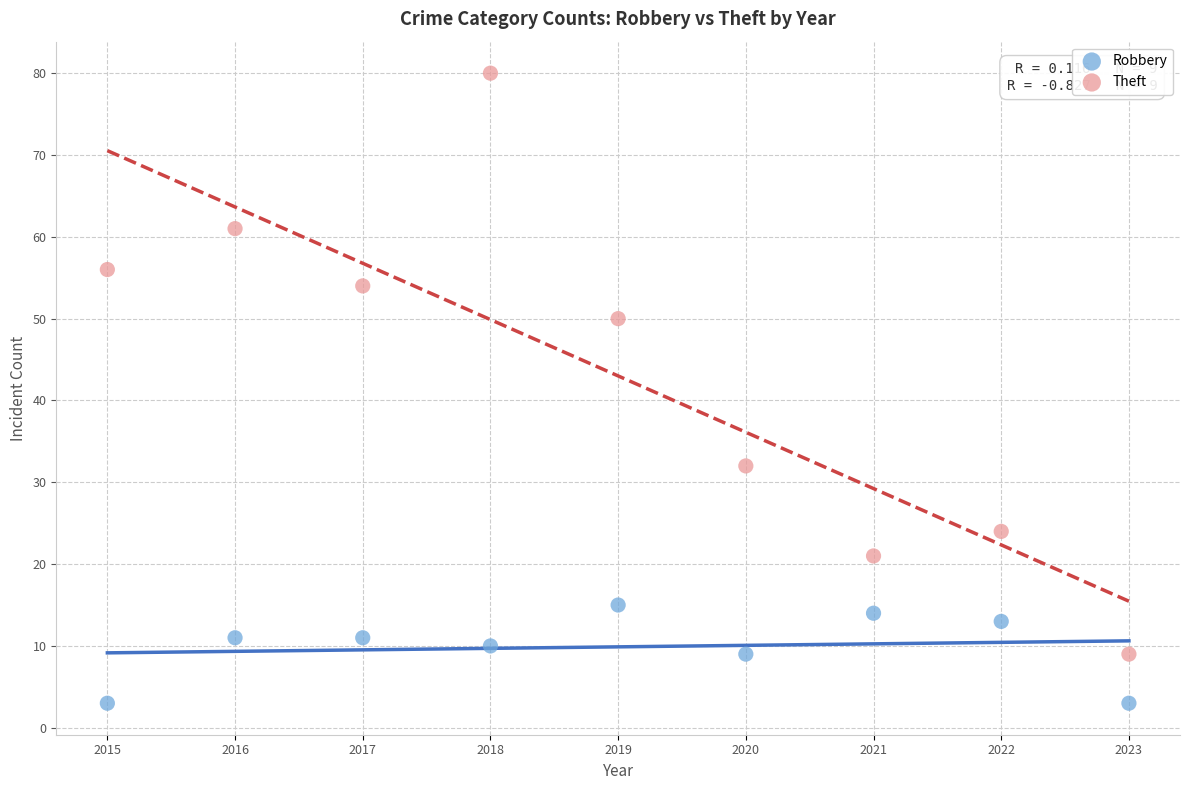

Which series has the widest spread of Y values?

Theft